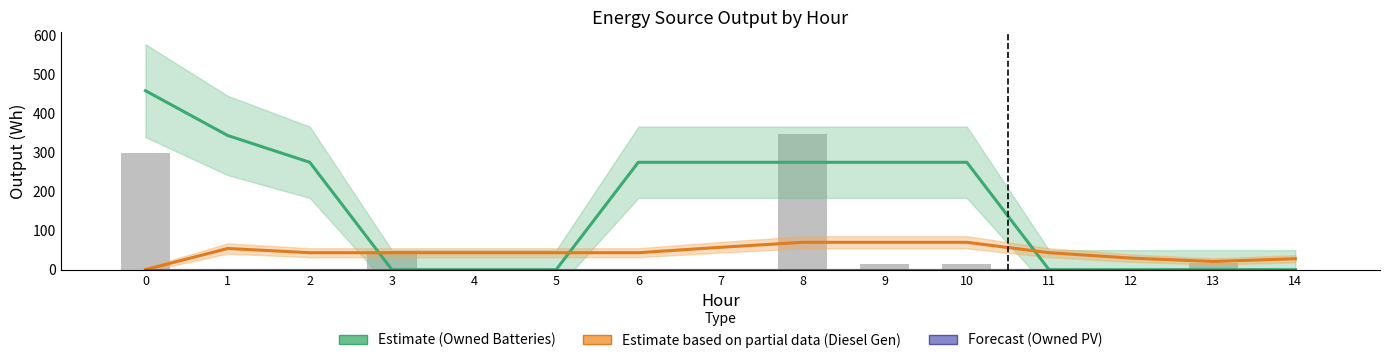

At which label does Diesel Generator (Partial) reach its peak?

8